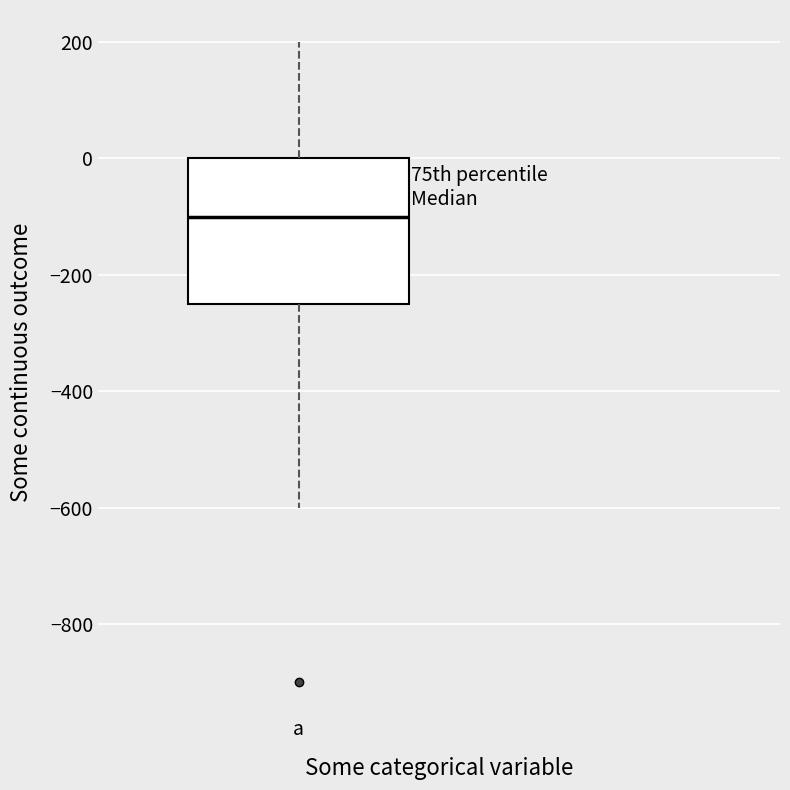

Transcribe this box plot: give where the median line is, the range the box spans, and where the two whiskers end, as read against the y-axis. The values are not printed on the chart, so give them approximately, as read against the axis.

median -100, box -240 to 0, whiskers -600 to 200